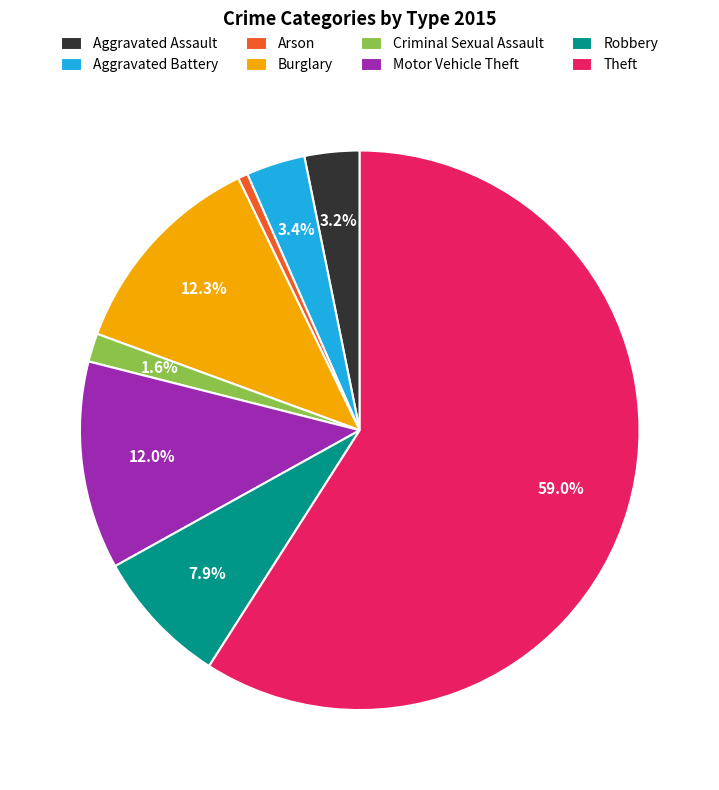

Which slice is the largest?

Theft